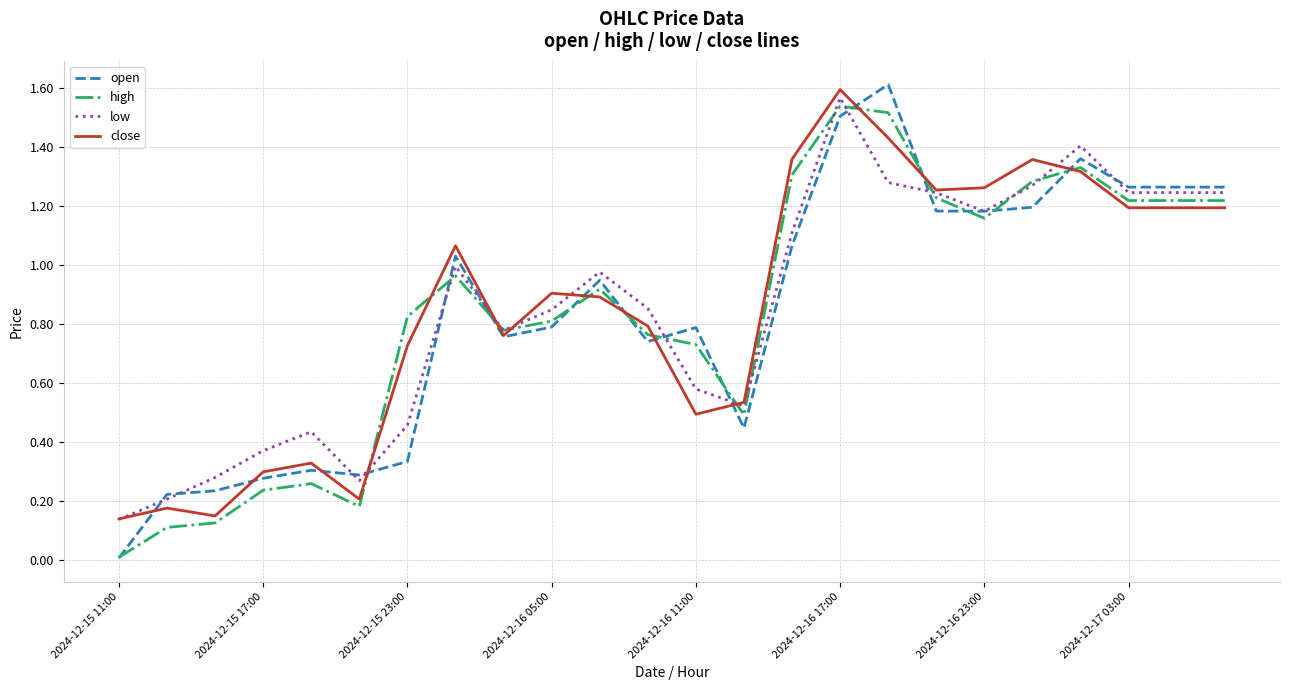

What is the average value of the close series?

0.9